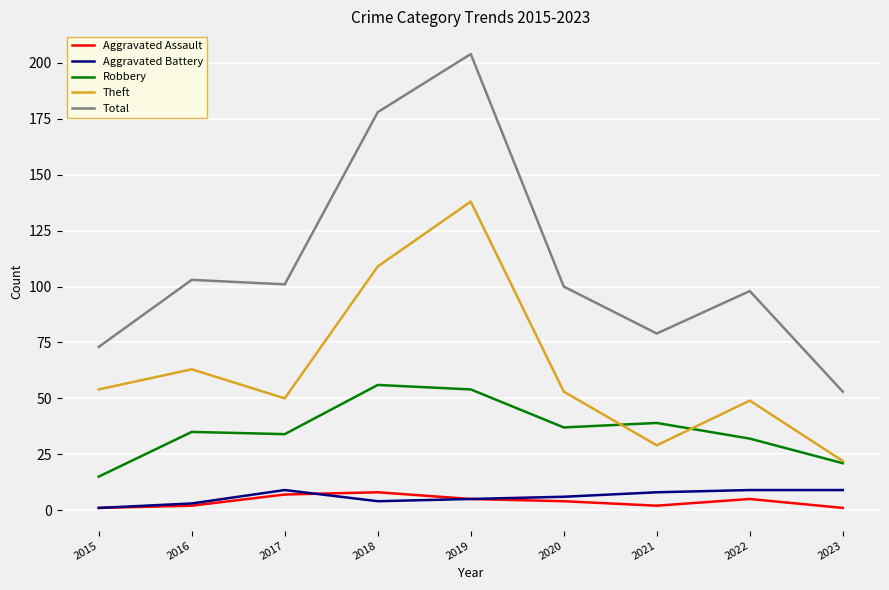

Between 2015 and 2018, which series saw the biggest shift?

Total